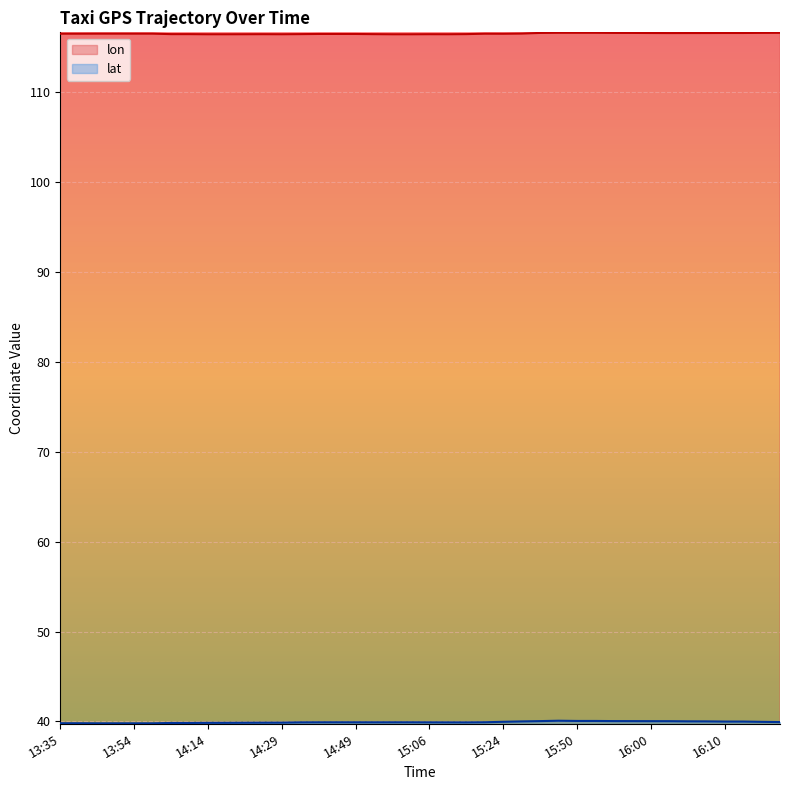

What is the value of the lat point at the 4th from the left?

39.8